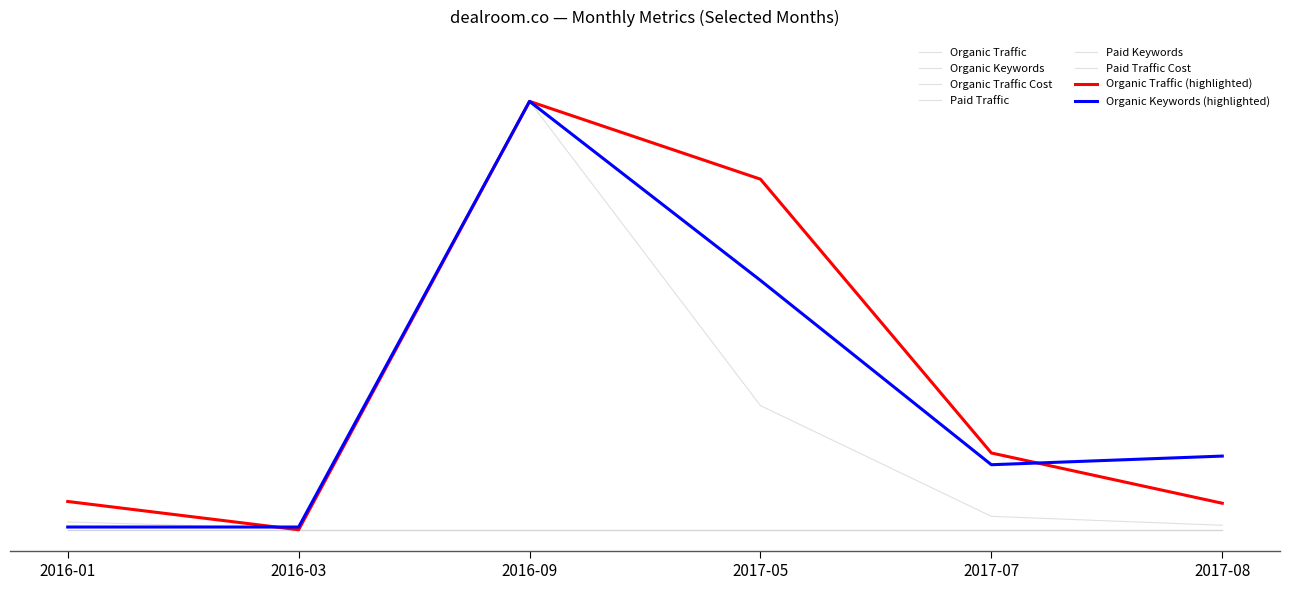

Which series has the widest spread of values?

Organic Traffic